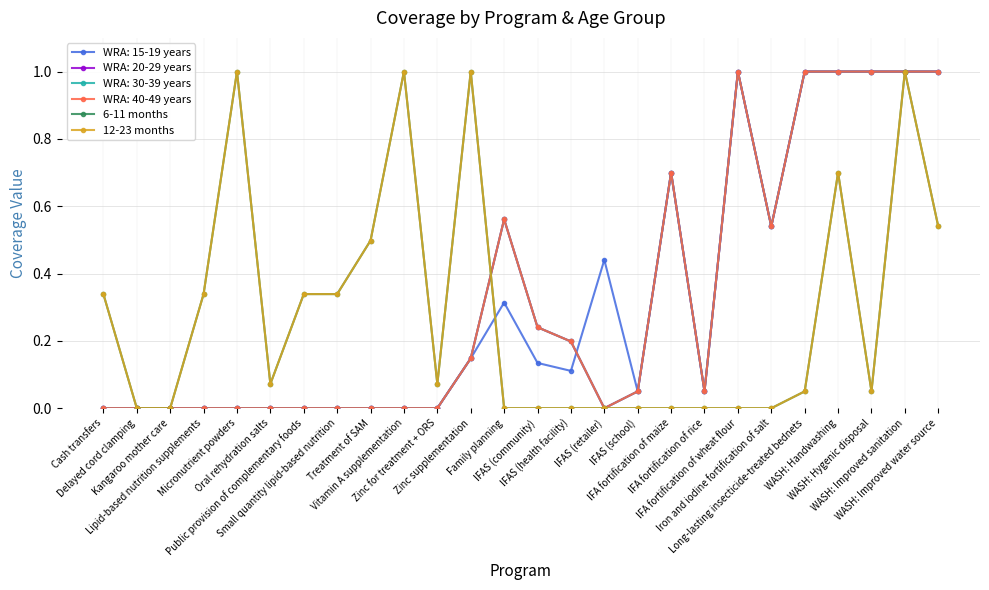

Which series has the widest spread of values?

6-11 months